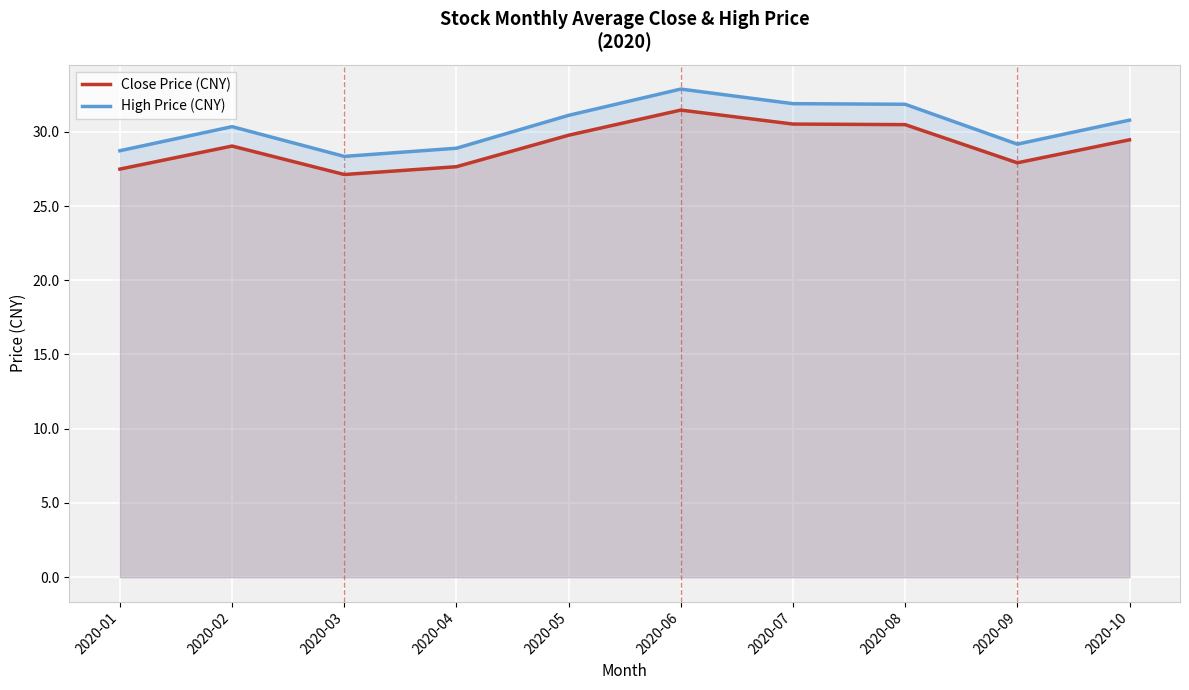

Which category has the lowest value across all series?

2020-03